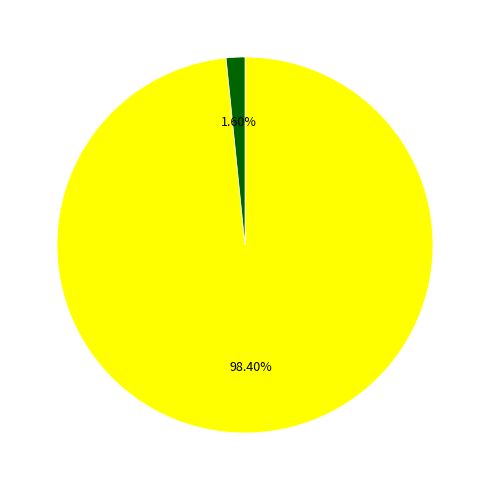

Is there any slice that represents more than half of the pie?

Yes